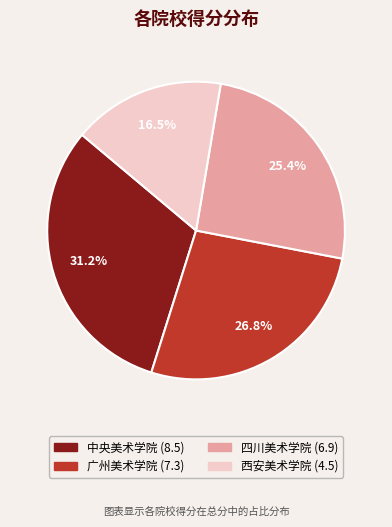

Approximately how many times larger is the value at 西安美术学院 compared to 广州美术学院?

0.6